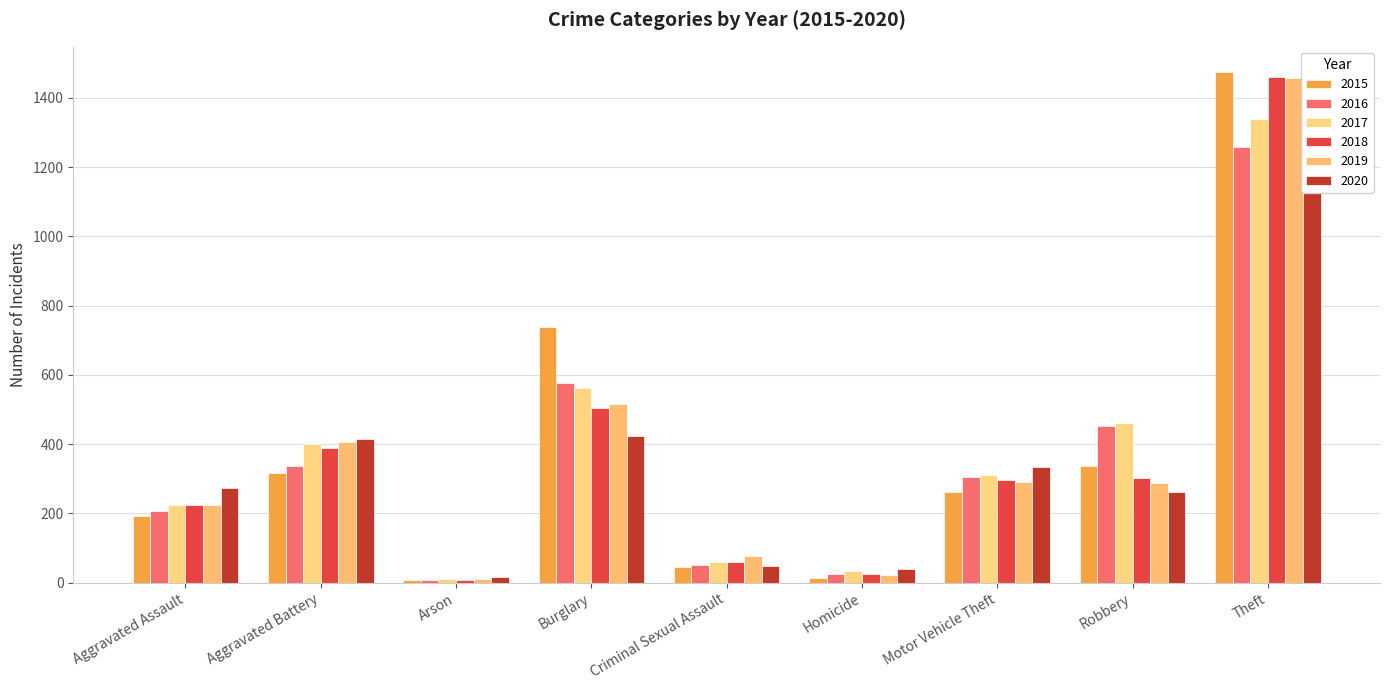

How many values in the 2020 series are below 273?

4